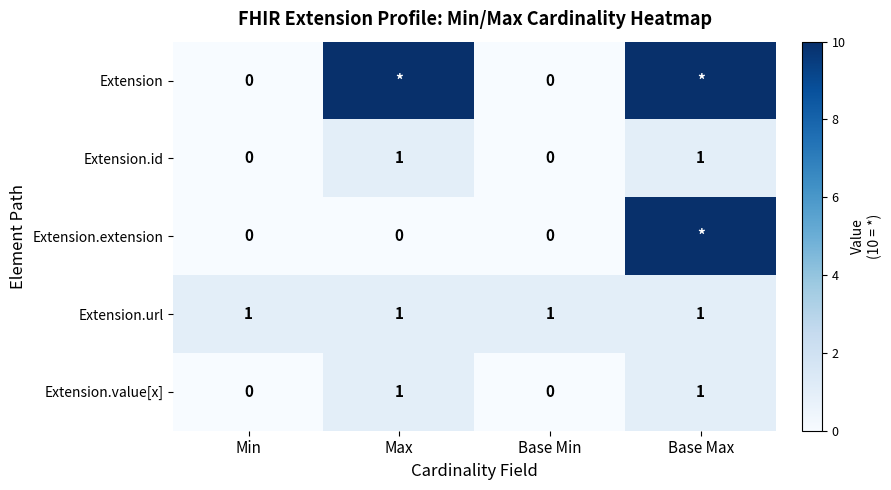

What is the difference between the second highest and minimum values in the Extension.value[x] series?

1